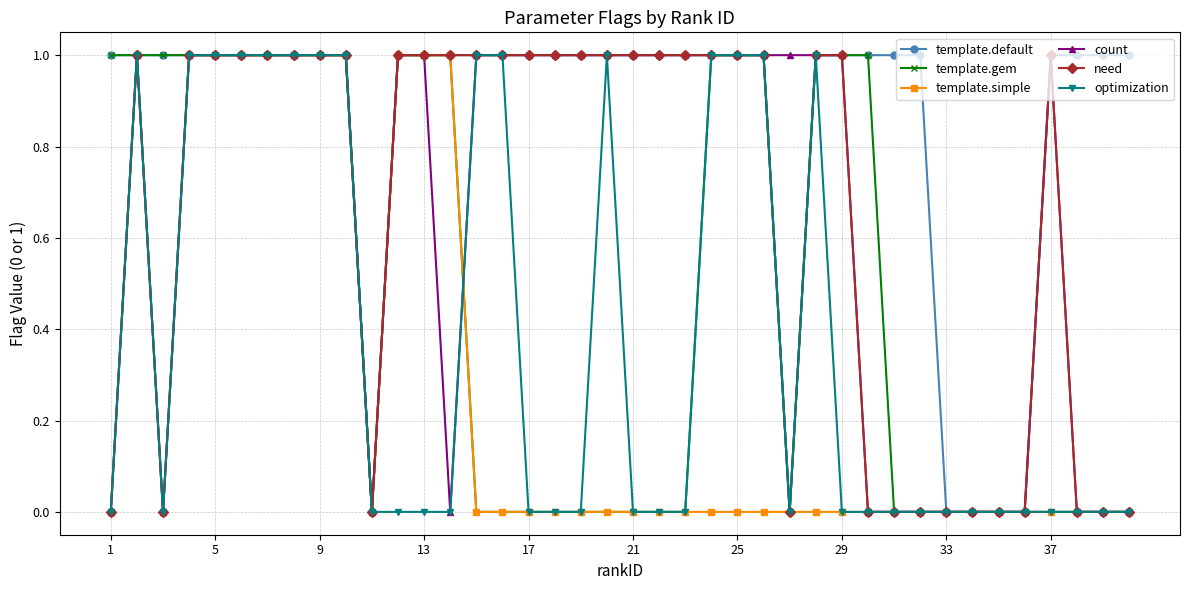

What is the highest value of the optimization series?

1